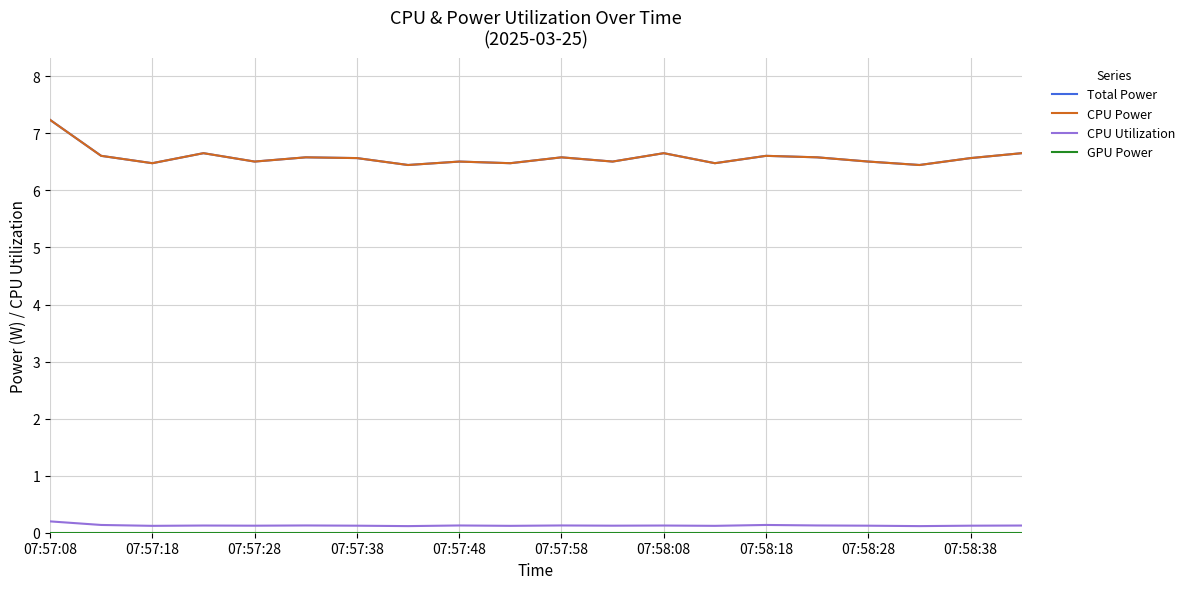

Does the chart display data point markers on the line(s)?

No